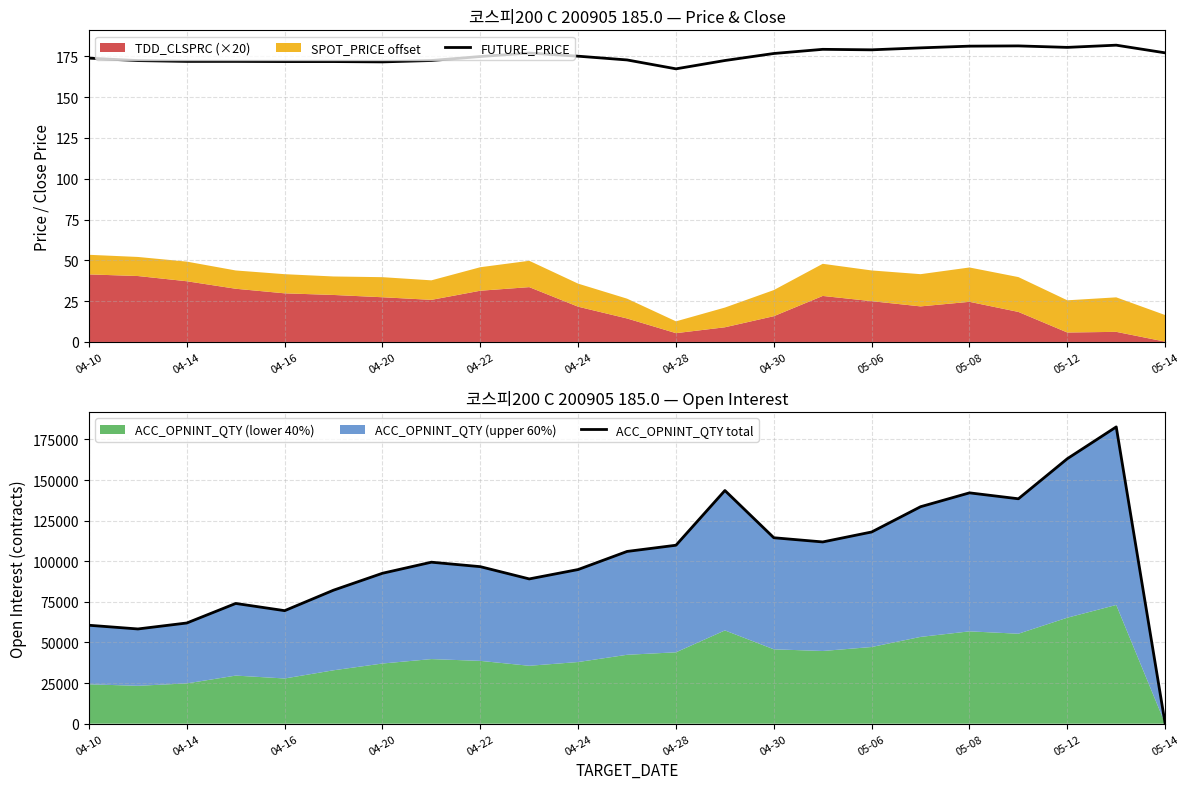

What is the difference between the highest and lowest values at 04-30?

114301.2